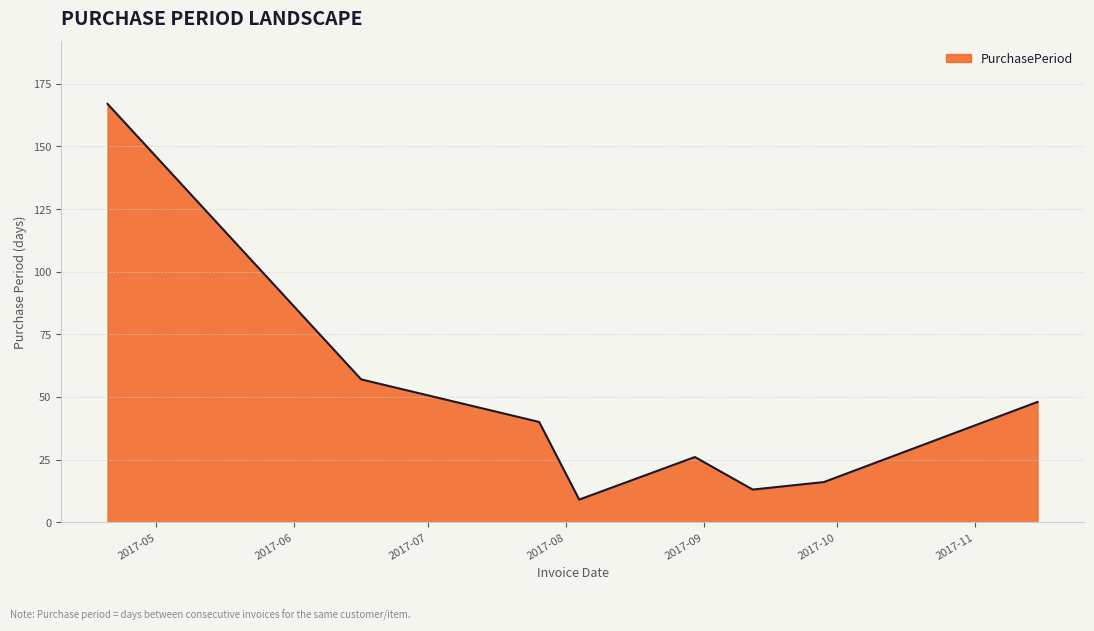

What is the difference between the maximum and minimum values?

158